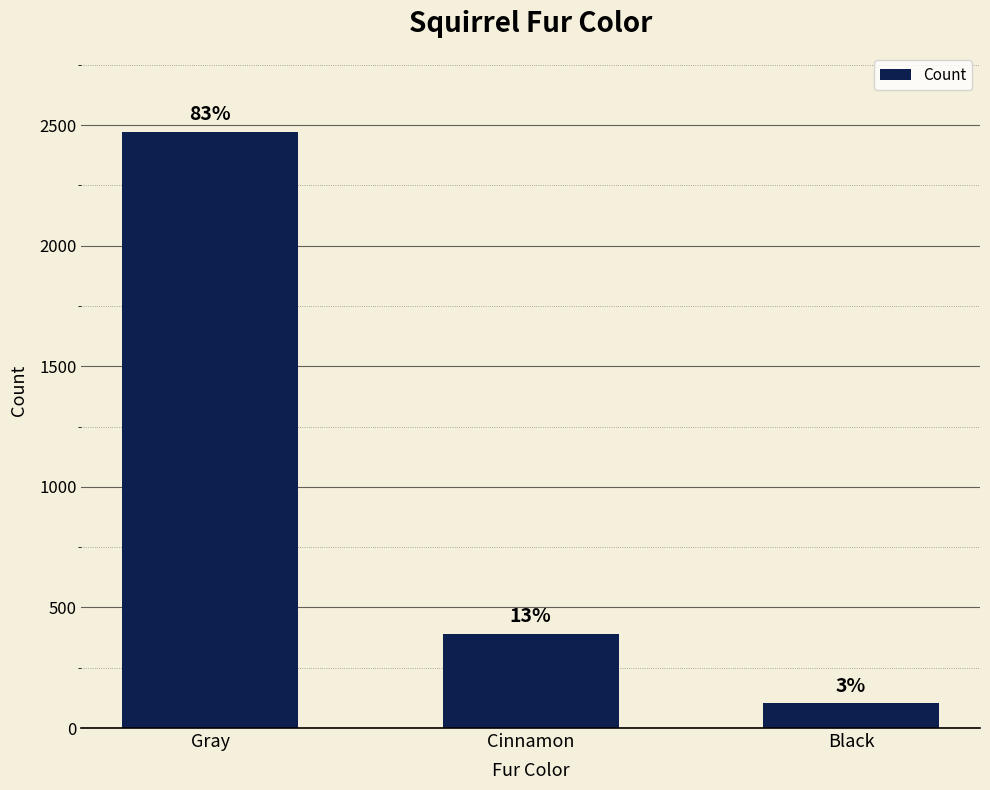

What is the approximate value at Cinnamon, to the nearest 10?

390